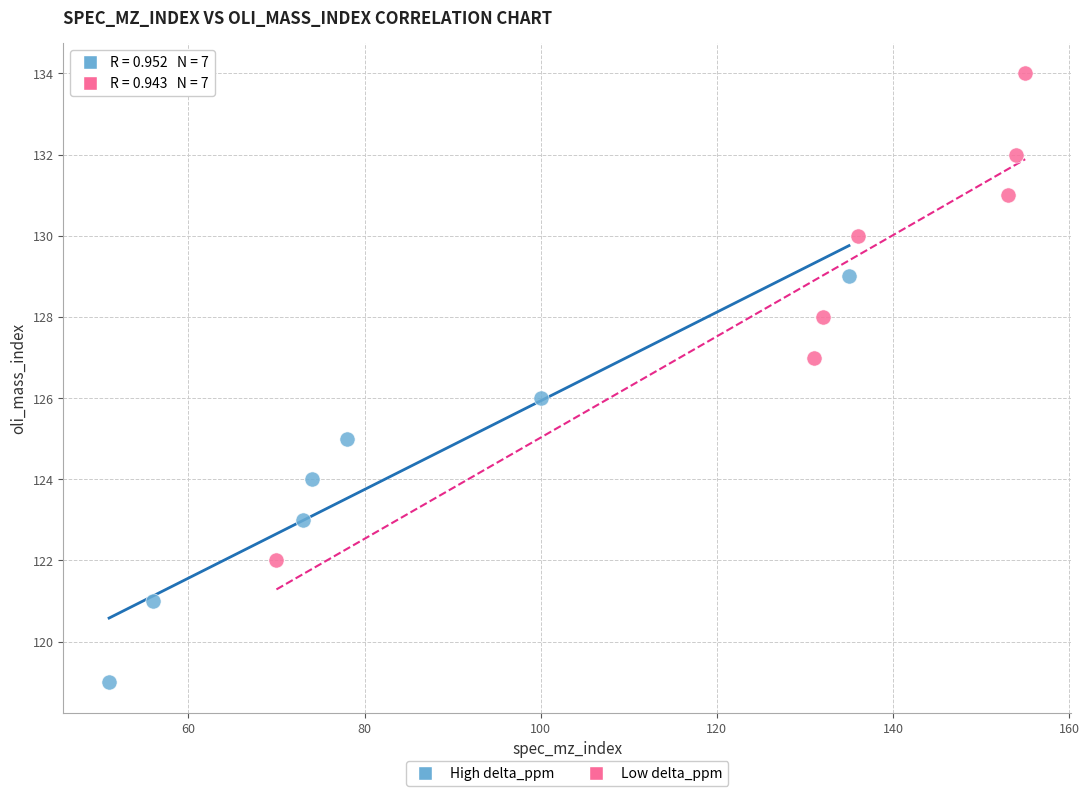

Which series has the widest spread of Y values?

Low delta_ppm